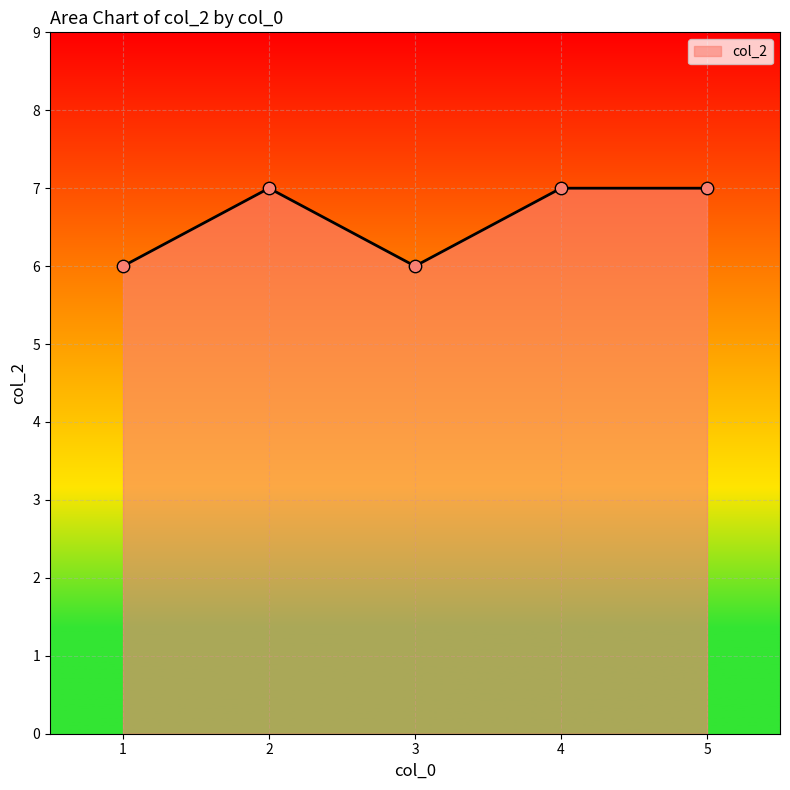

Which has a higher value, 3 or 2?

2